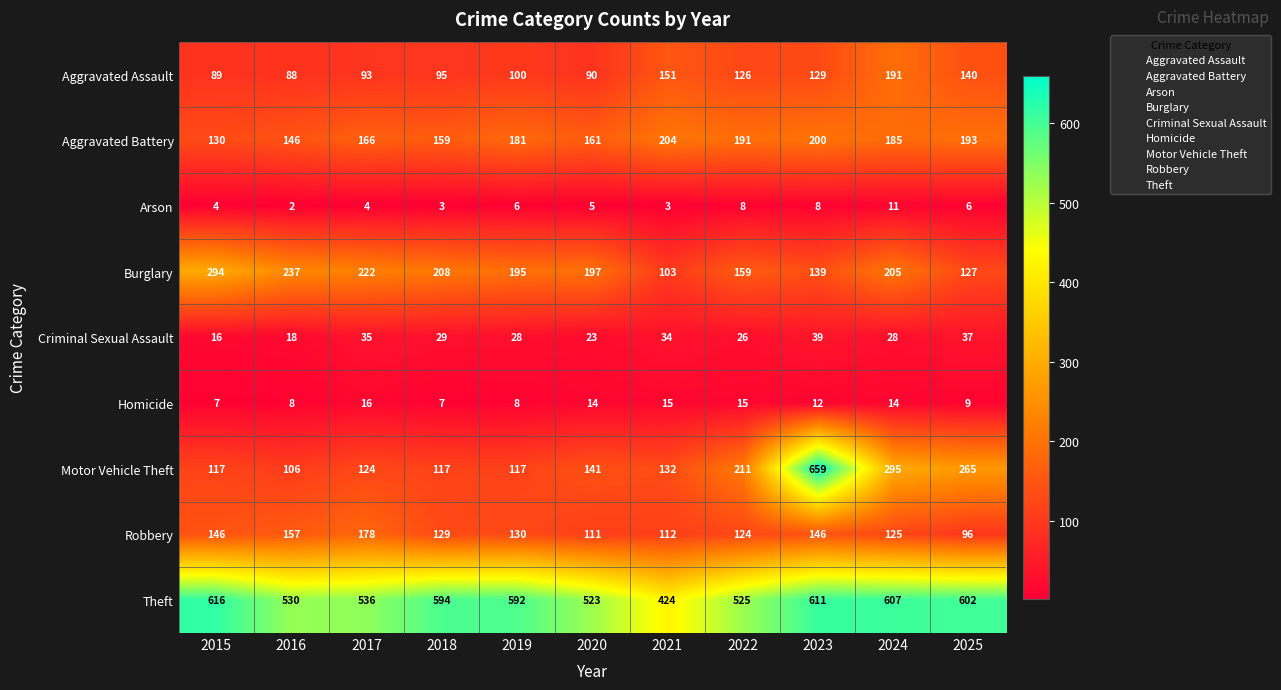

What is the difference between the maximum and minimum values in the Aggravated Assault series?

103